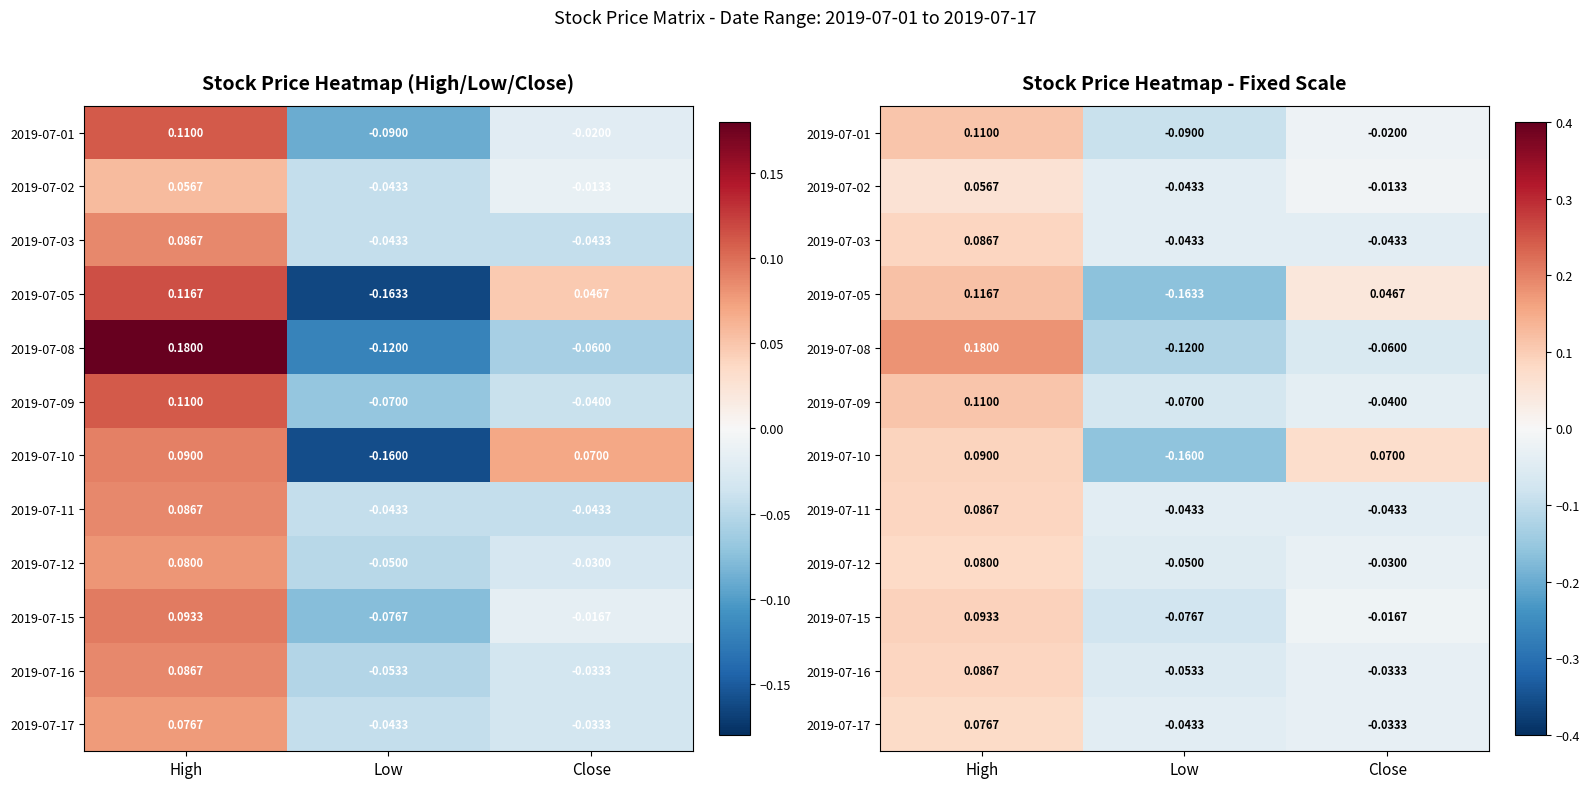

Is the value of 2019-07-09 at Low greater than the value of 2019-07-12 at High?

No